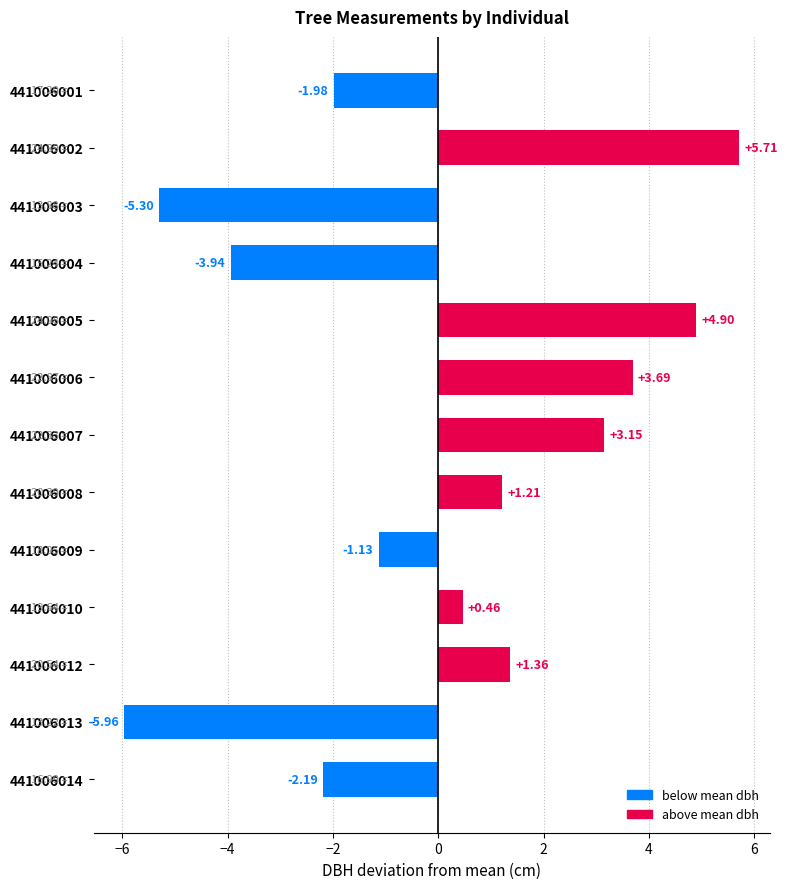

List the labels in order of value, largest first.

441006002, 441006005, 441006006, 441006007, 441006012, 441006008, 441006010, 441006009, 441006001, 441006014, 441006004, 441006003, 441006013